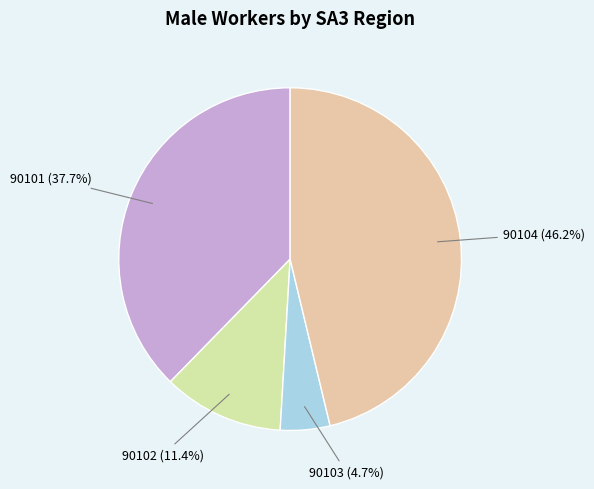

Count the number of slices in the pie.

4